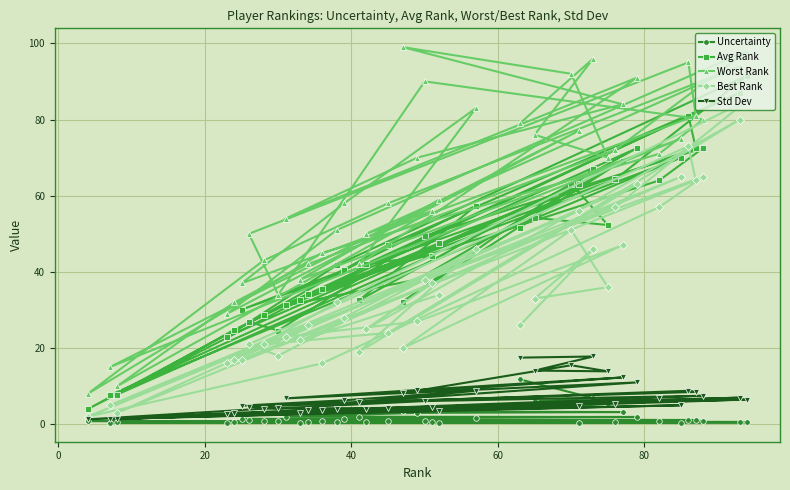

Which series has the widest spread of values?

Worst Rank